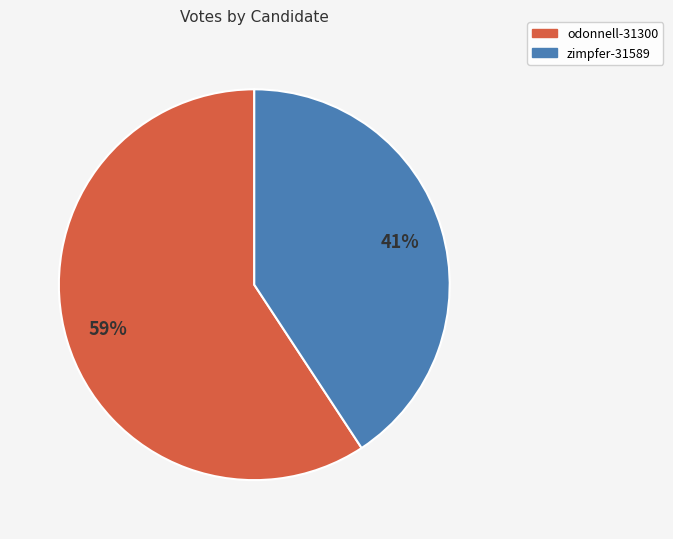

Which has a higher value, zimpfer-31589 or odonnell-31300?

odonnell-31300